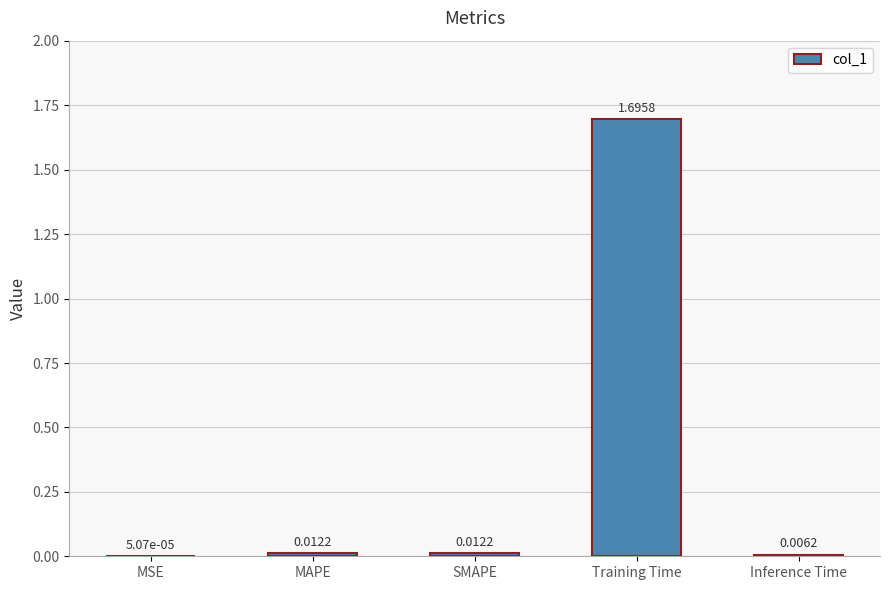

What is the change in value from Training Time to Inference Time?

-1.7